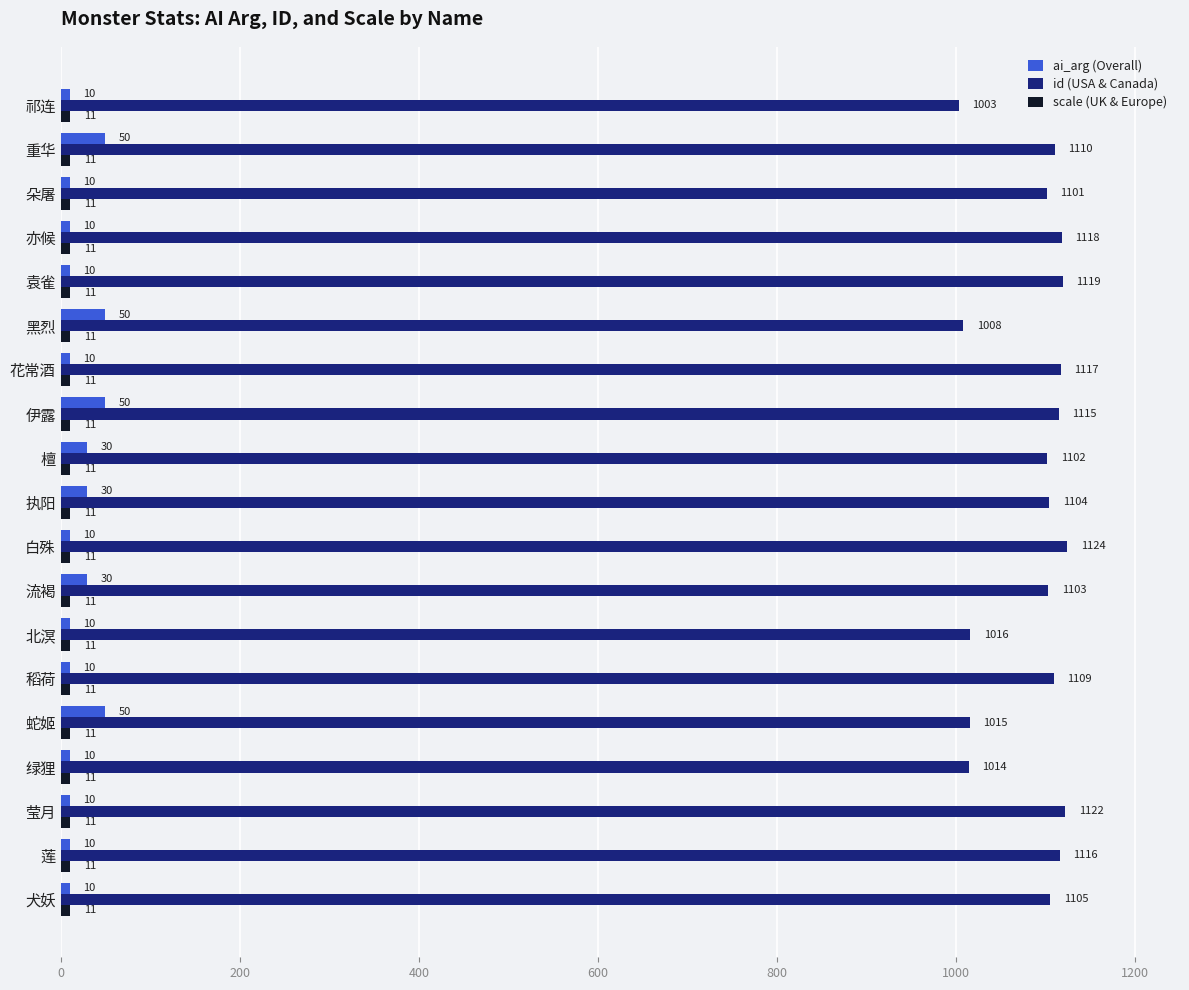

What is the difference between the second highest and second lowest values in the ai_arg (Overall) series?

40